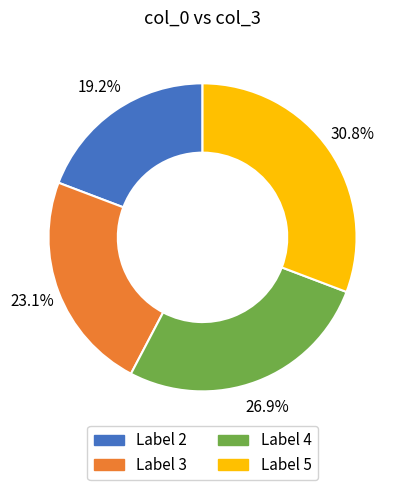

Is there any slice that represents more than half of the pie?

No